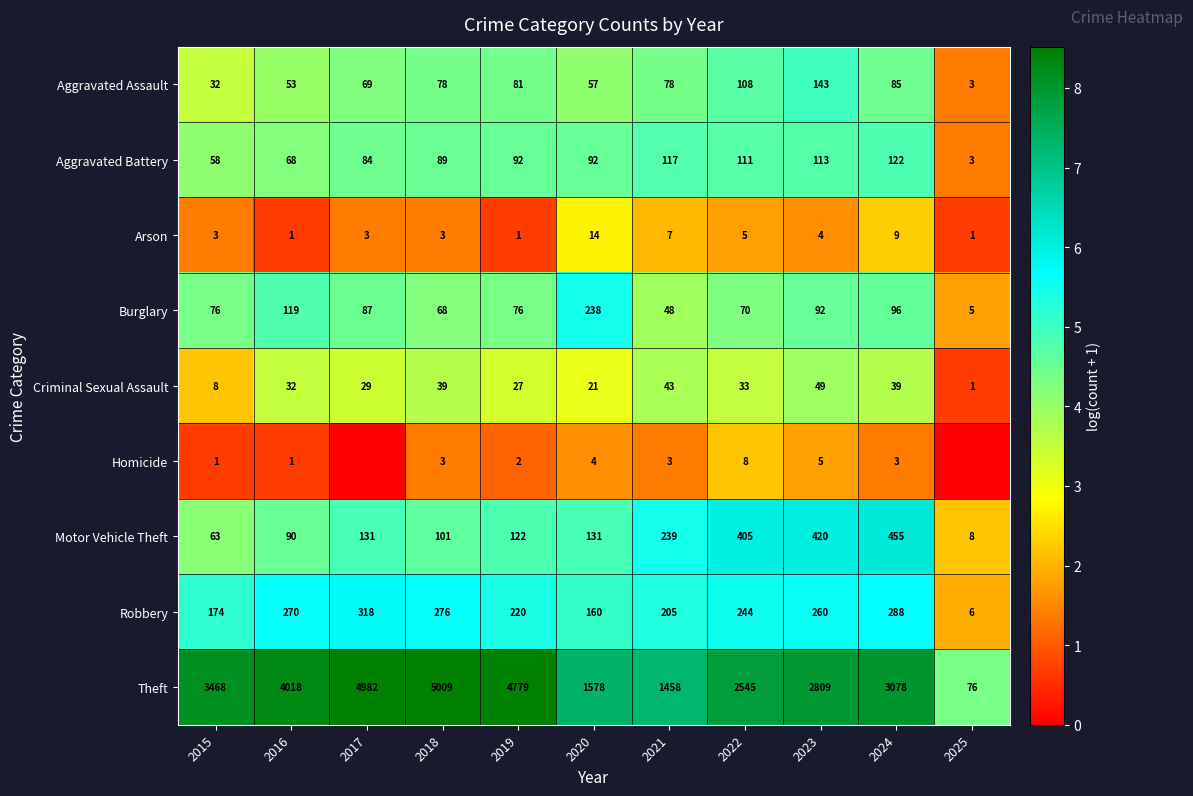

What is the maximum value shown in the chart?

8.5